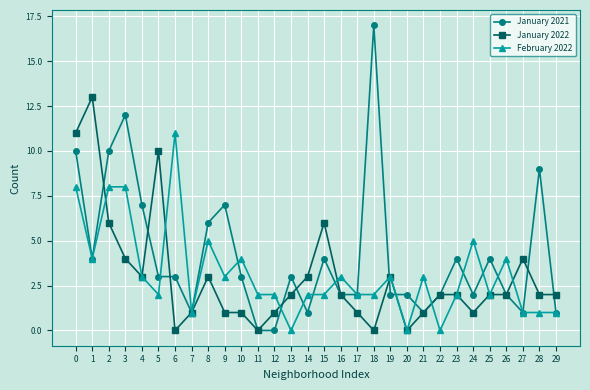

At which label does January 2022 reach its peak?

1